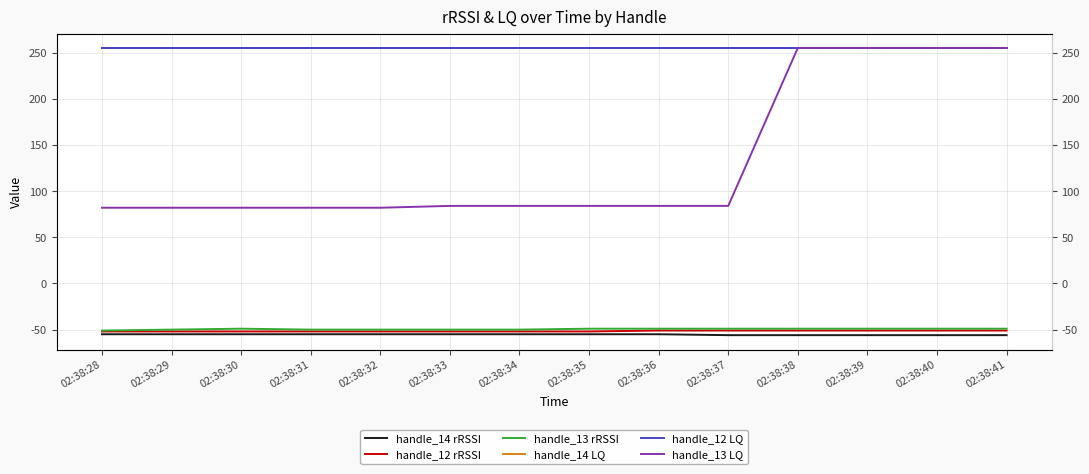

Rank the series at 02:38:32 from lowest to highest value.

handle_14 rRSSI, handle_12 rRSSI, handle_13 rRSSI, handle_13 LQ, handle_14 LQ, handle_12 LQ